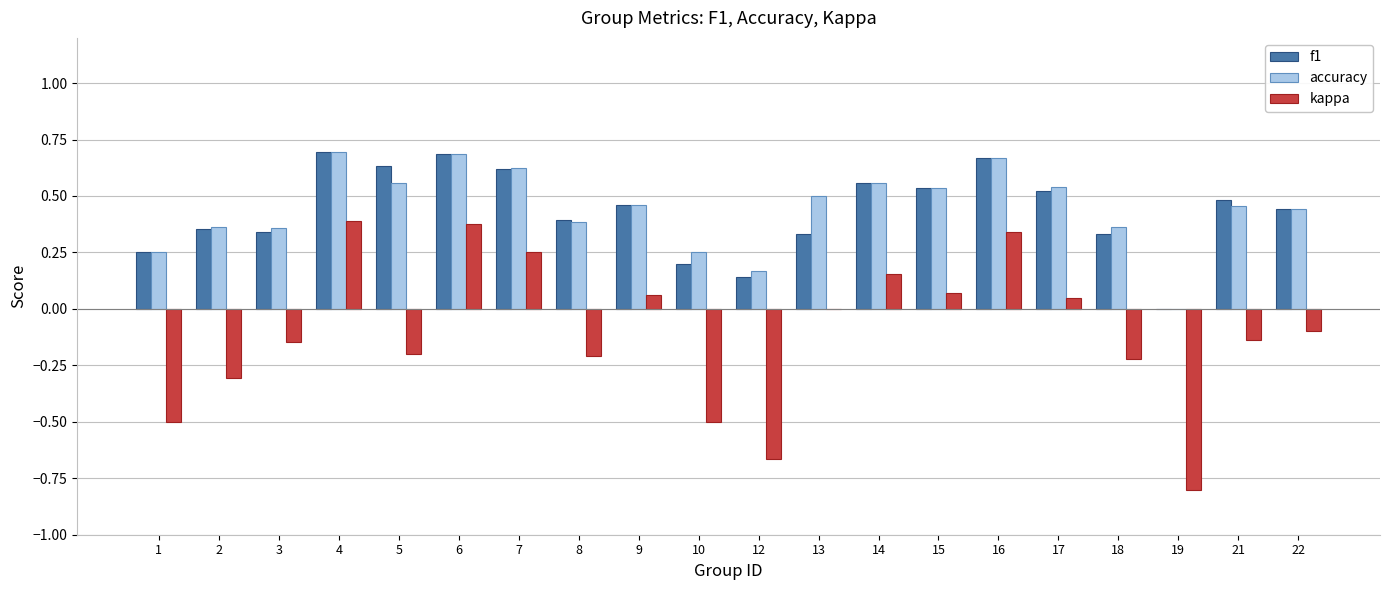

Is the value of f1 at 21 greater than the value of kappa at 17?

Yes